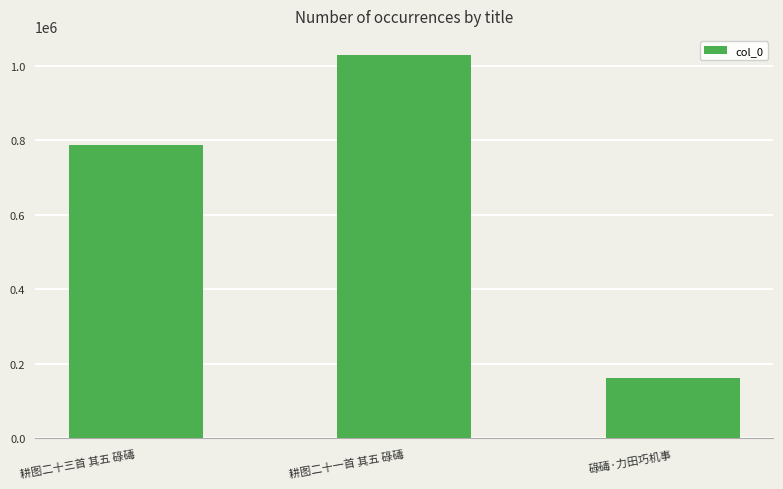

What is the sum of the values at 耕图二十三首 其五 碌碡 and 碌碡·力田巧机事?

950220